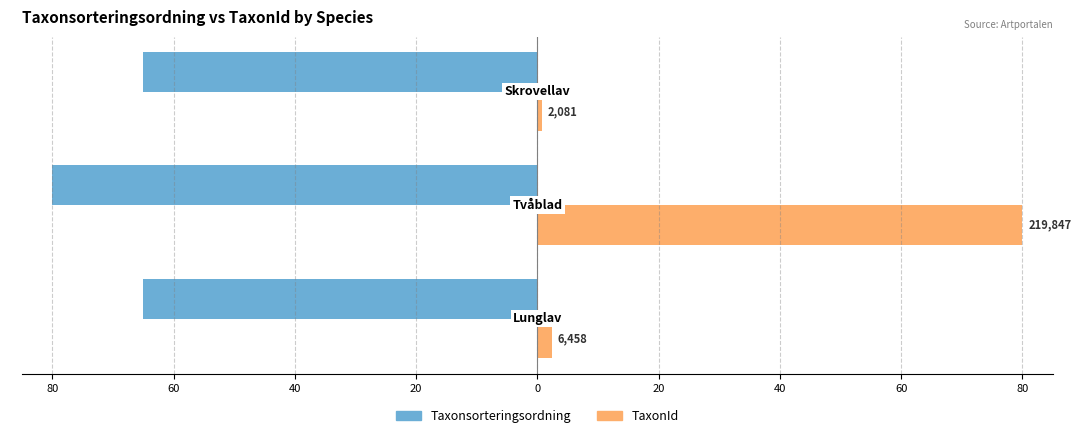

What are all the series names shown in the legend?

Taxonsorteringsordning, TaxonId